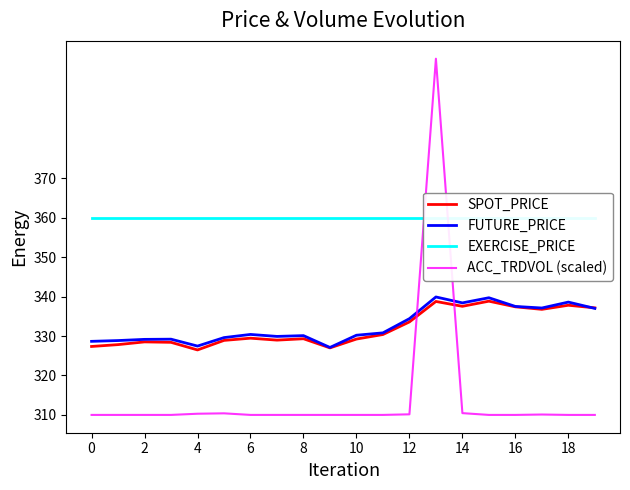

The ACC_TRDVOL (scaled) series shows 157.1 at 6. True or false?

False